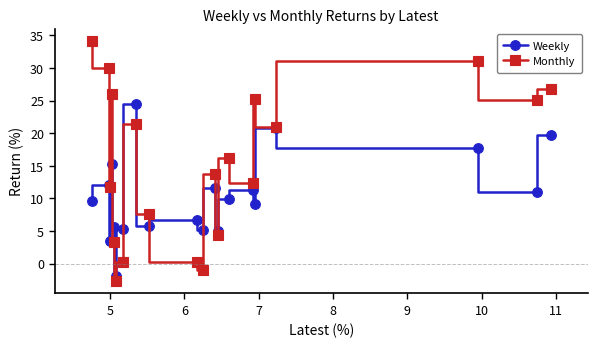

Does the chart display data point markers on the line(s)?

Yes